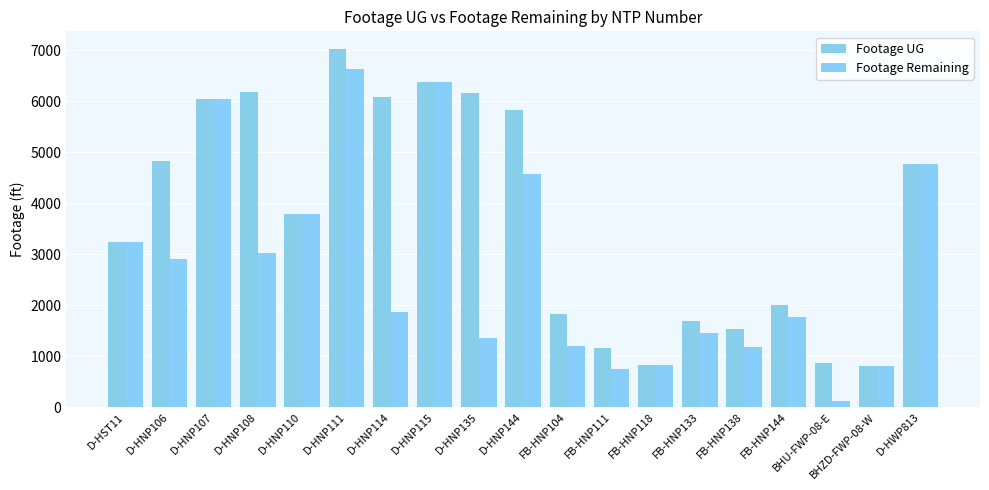

What is the approximate value of Footage Remaining at D-HNP144, to the nearest 10?

4570